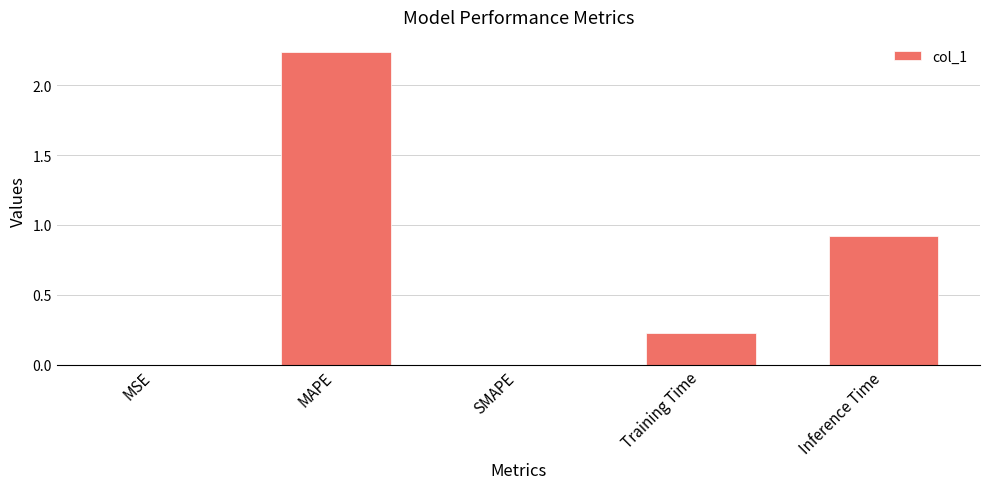

Is it true that the value at Training Time is 0.1?

False